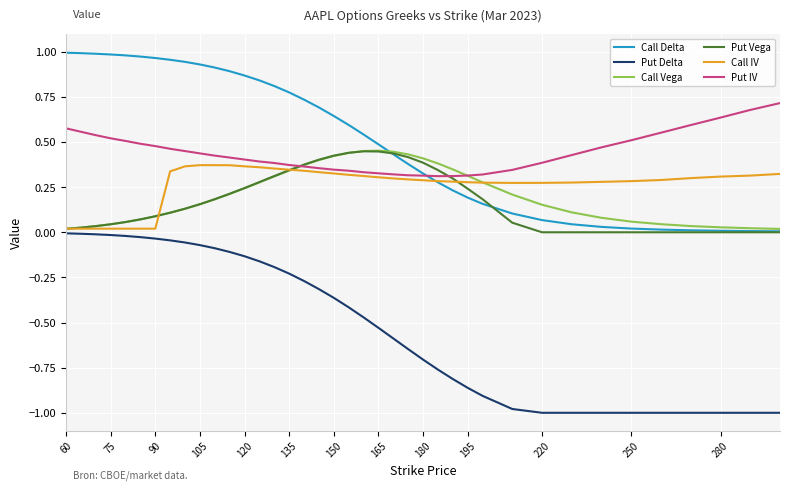

Which series has the widest spread of values?

Put Delta